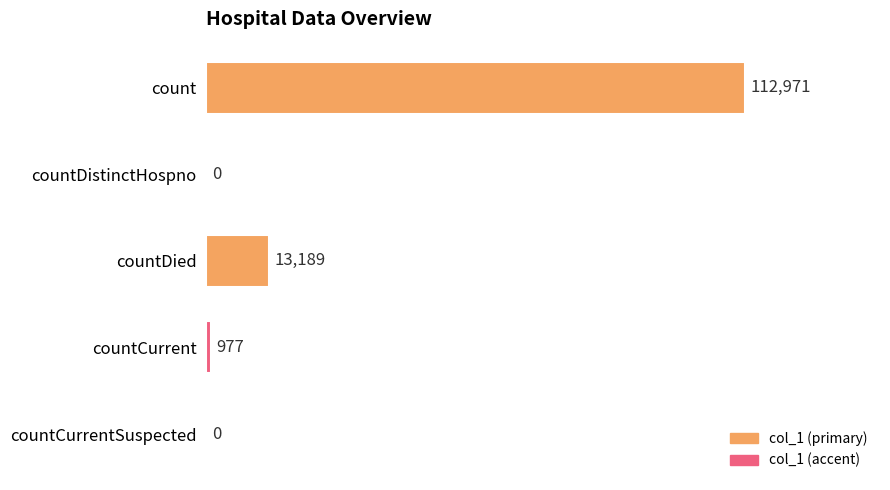

Is it true that the value at countDistinctHospno is 76607?

False